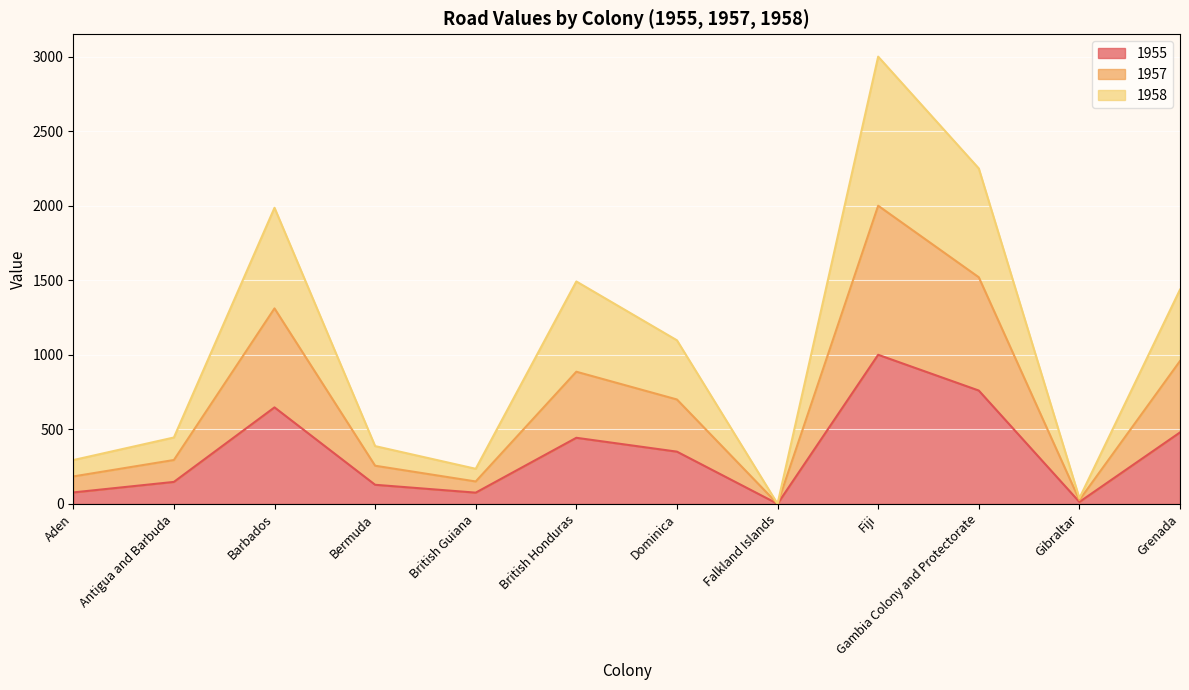

What is the spread (max minus min) of values at Antigua and Barbuda?

298.0